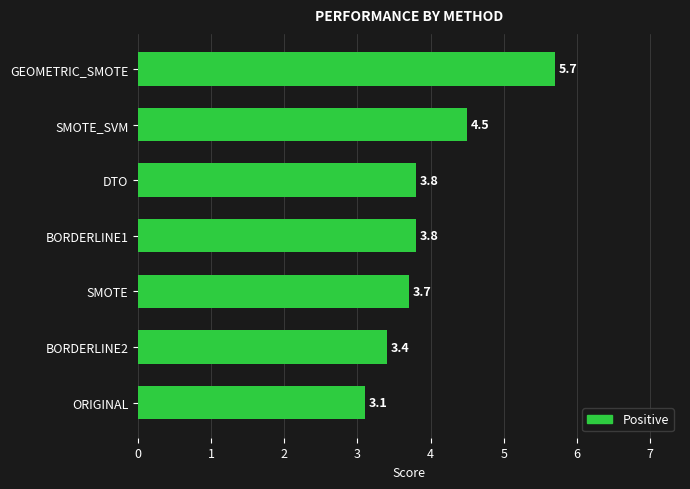

Reading top to bottom, what are all the values shown in this chart?

5.7	4.5	3.8	3.8	3.7	3.4	3.1